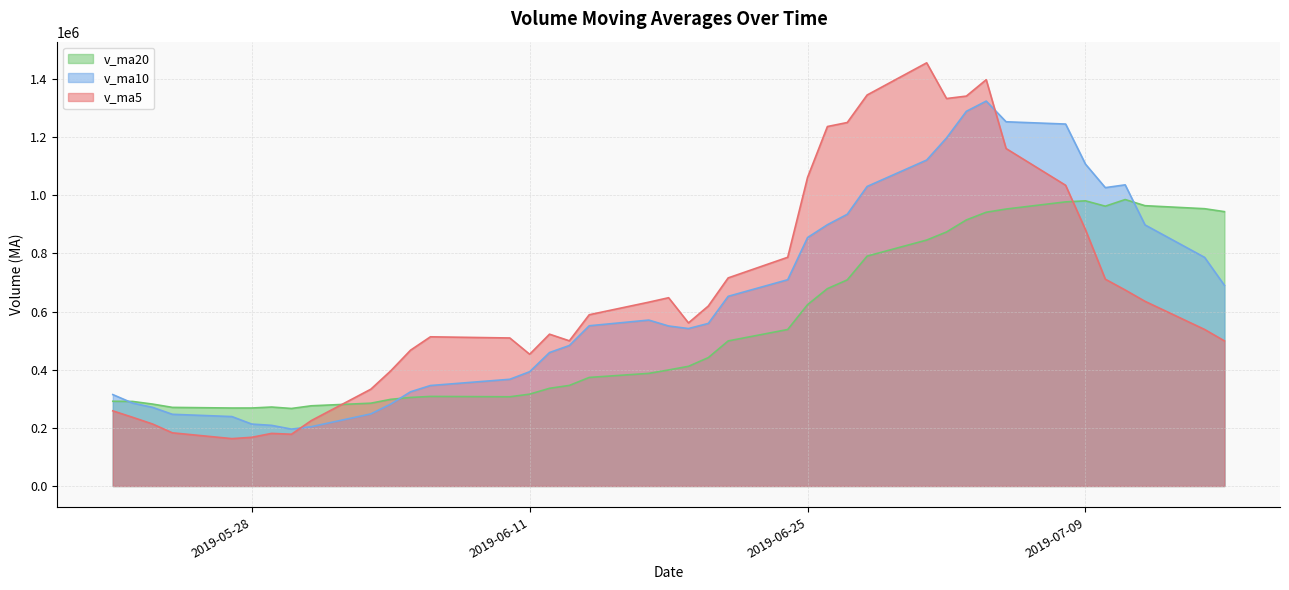

Is it true that v_ma5 equals 453127.2 at 2019-06-11?

True